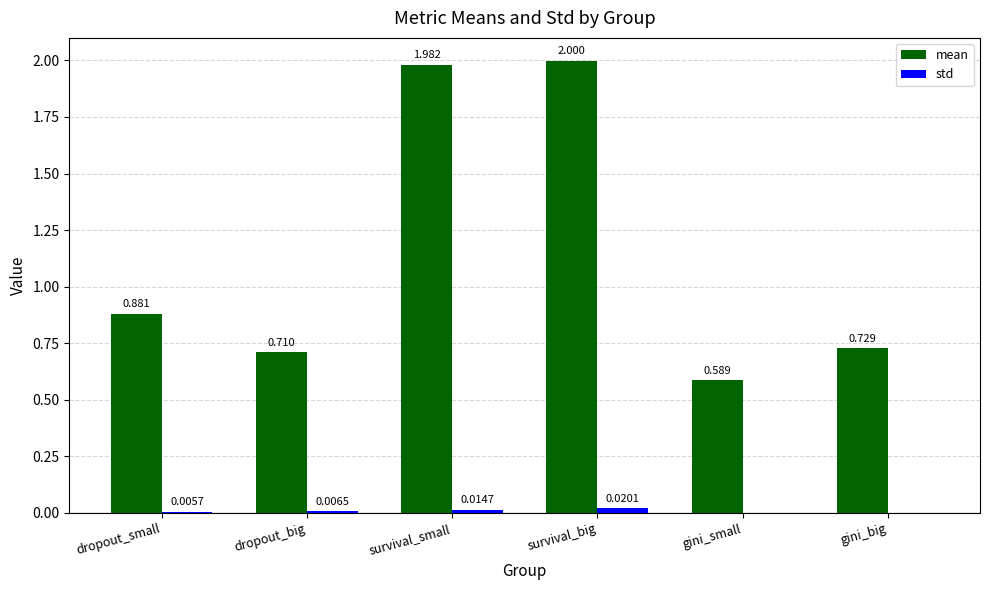

At which category is the sum across all series the highest?

survival_big